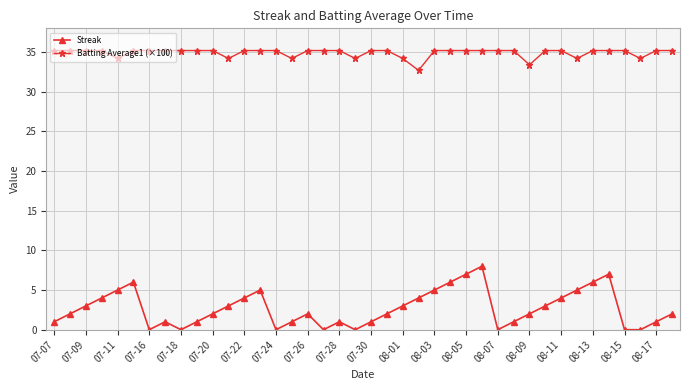

Which series has the largest total across all categories?

Batting Average1 (×100)